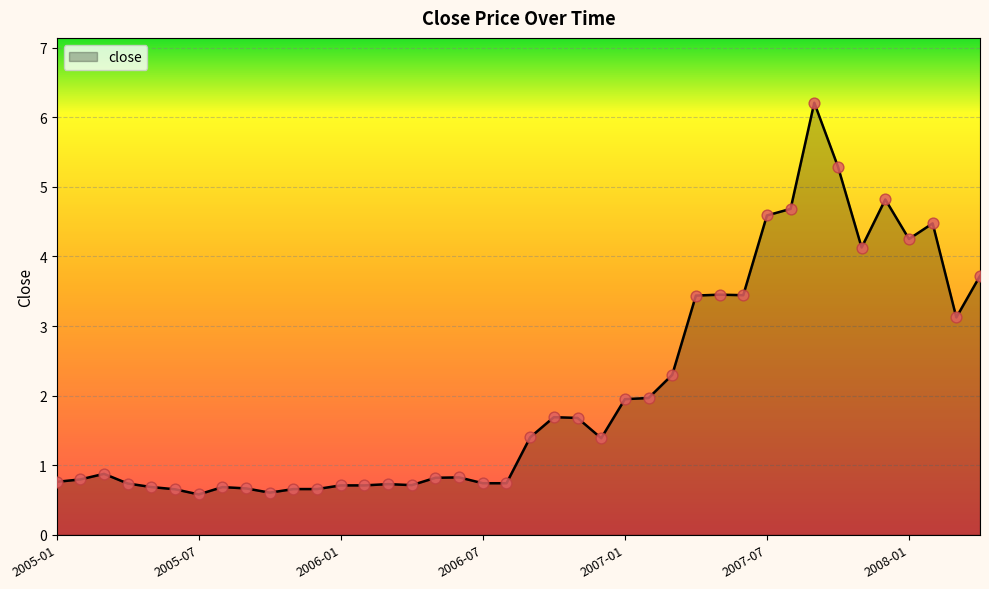

What is the smallest value displayed?

0.6